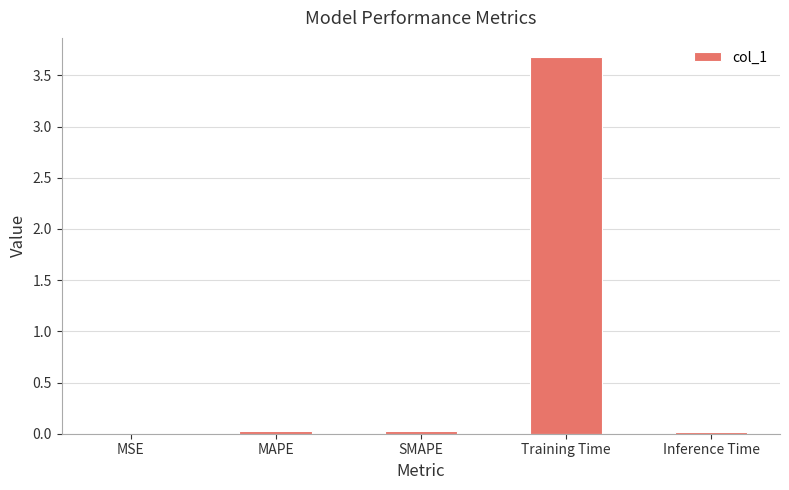

Is it true that the value at MSE is 0.0?

True